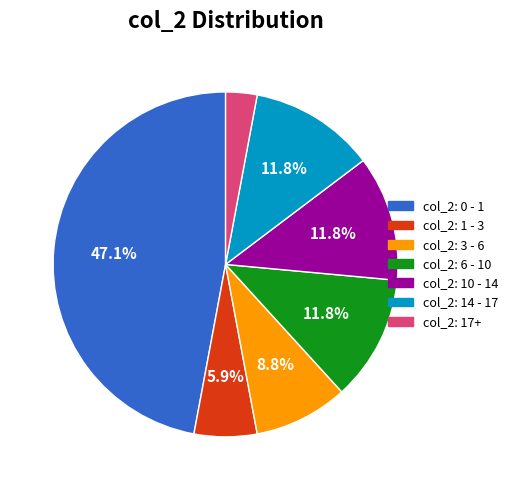

How many slices are in this pie chart?

7